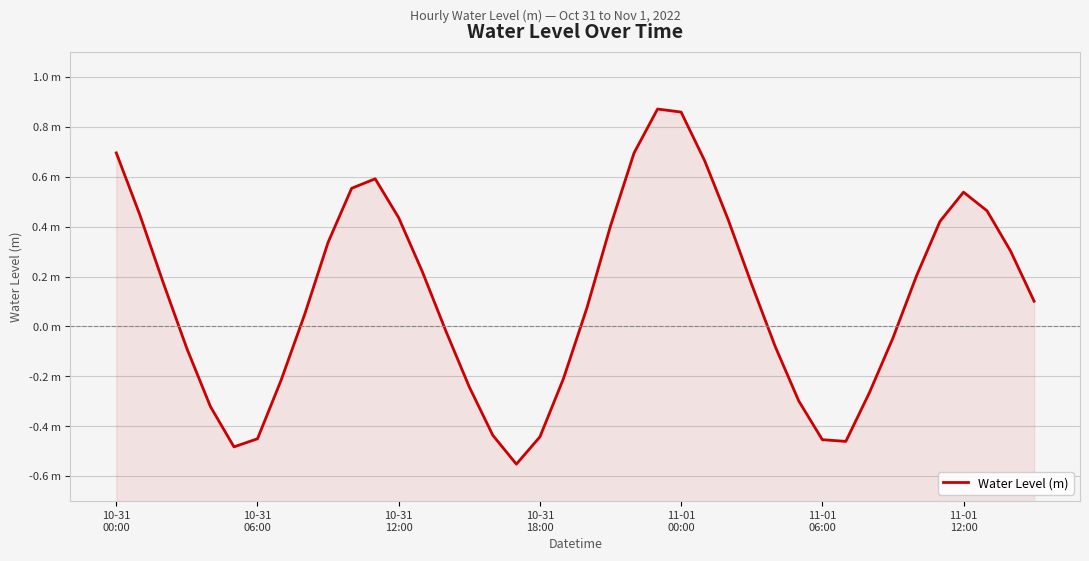

How many lines are shown in the chart?

1